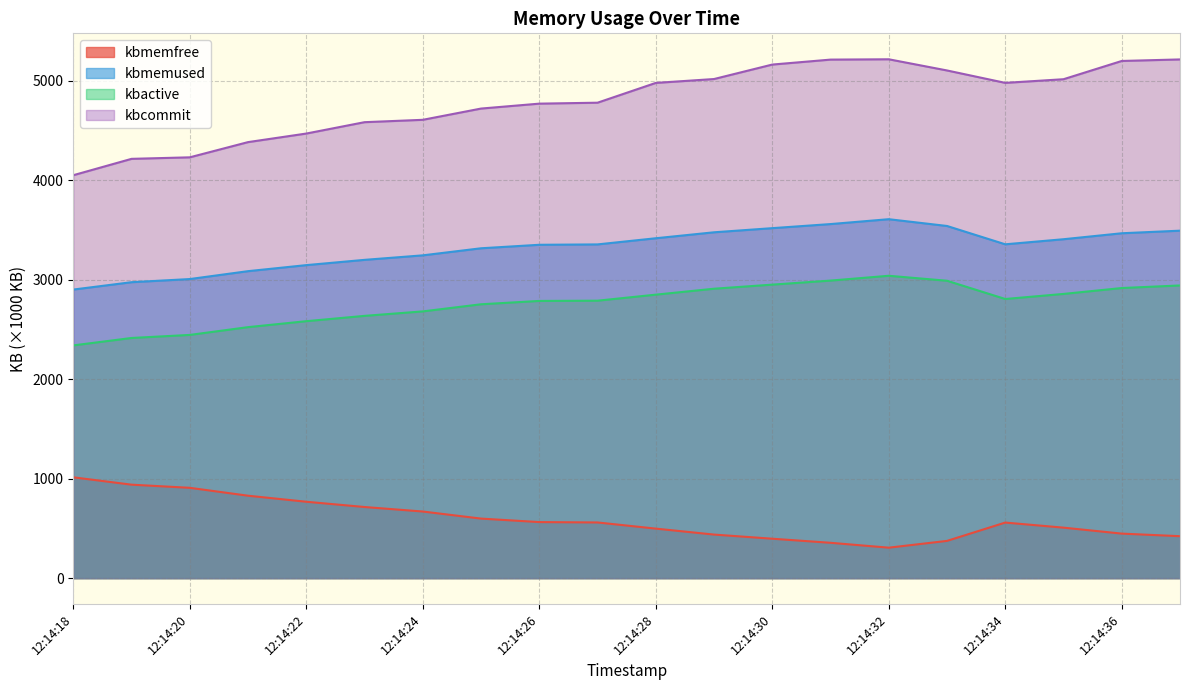

True or false: kbactive has more than 2 points higher than both neighbors.

False